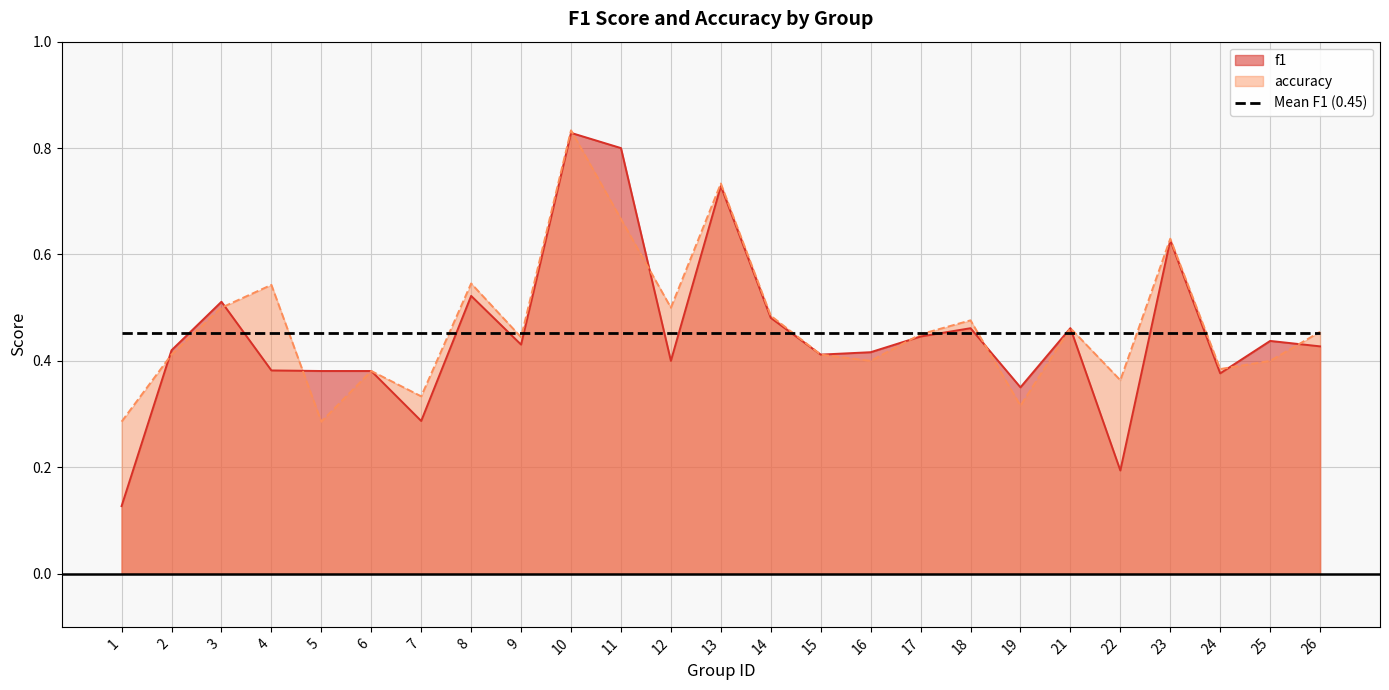

At which category does f1 reach its first local peak?

3